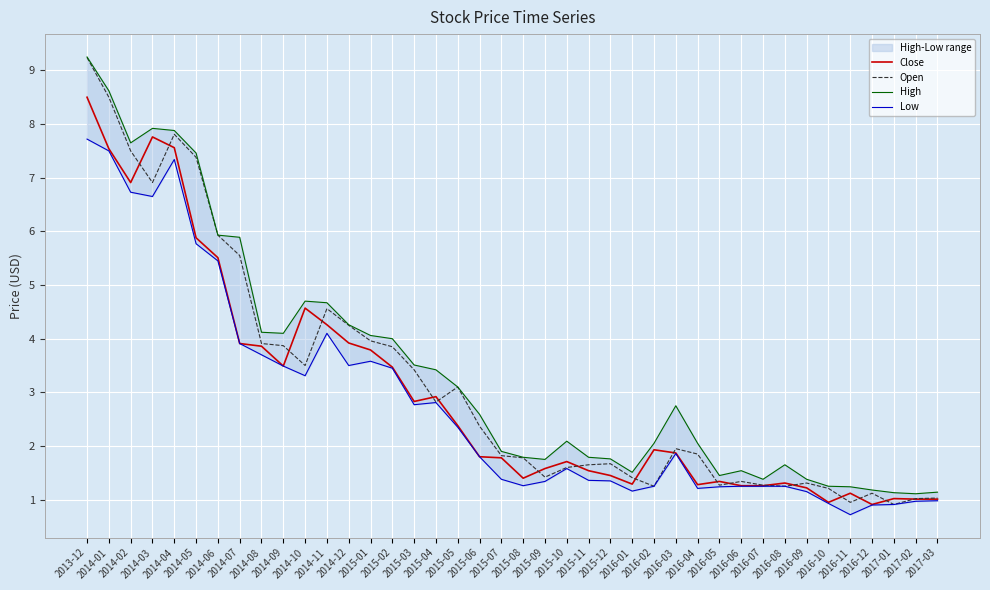

Rank the series at 2015-10 from lowest to highest value.

Low, Open, Close, High